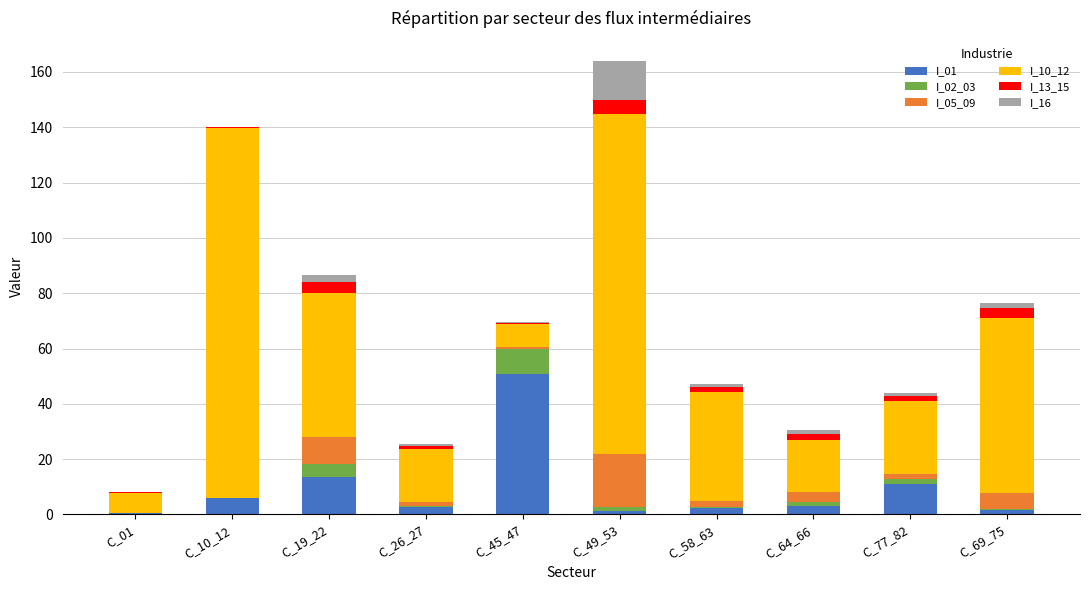

At which label does I_01 reach its peak?

C_45_47